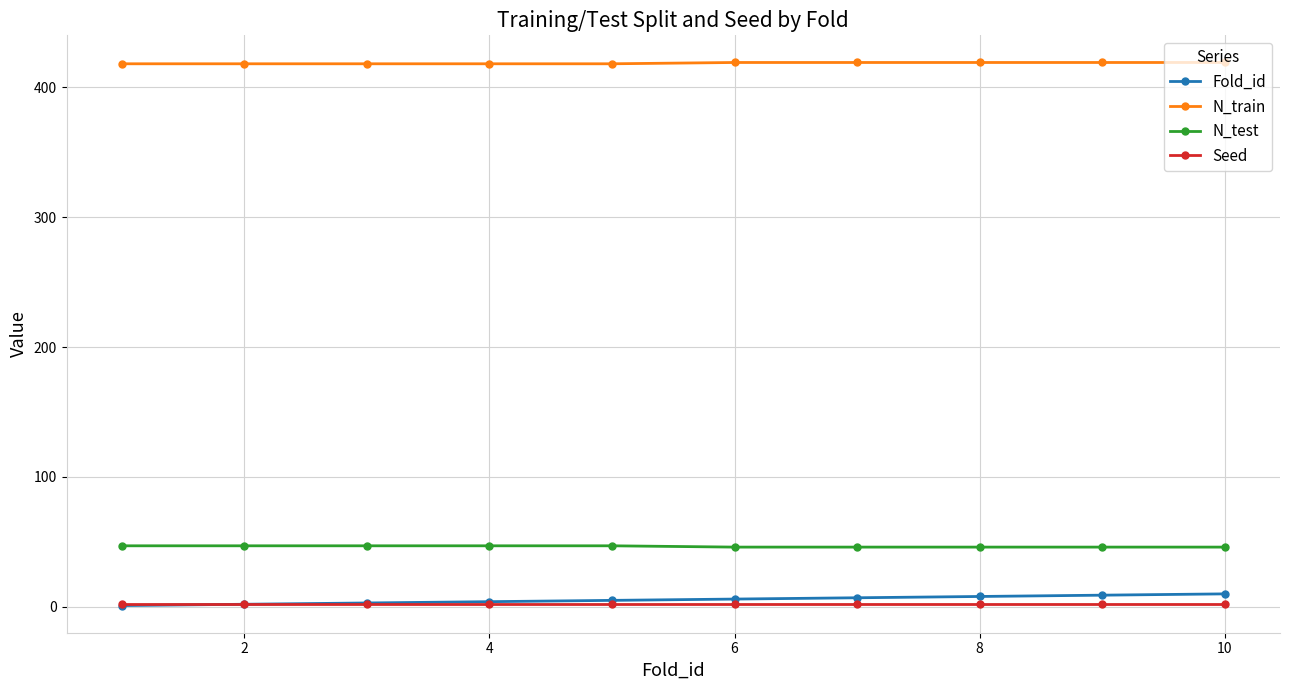

What is the greatest value displayed?

419